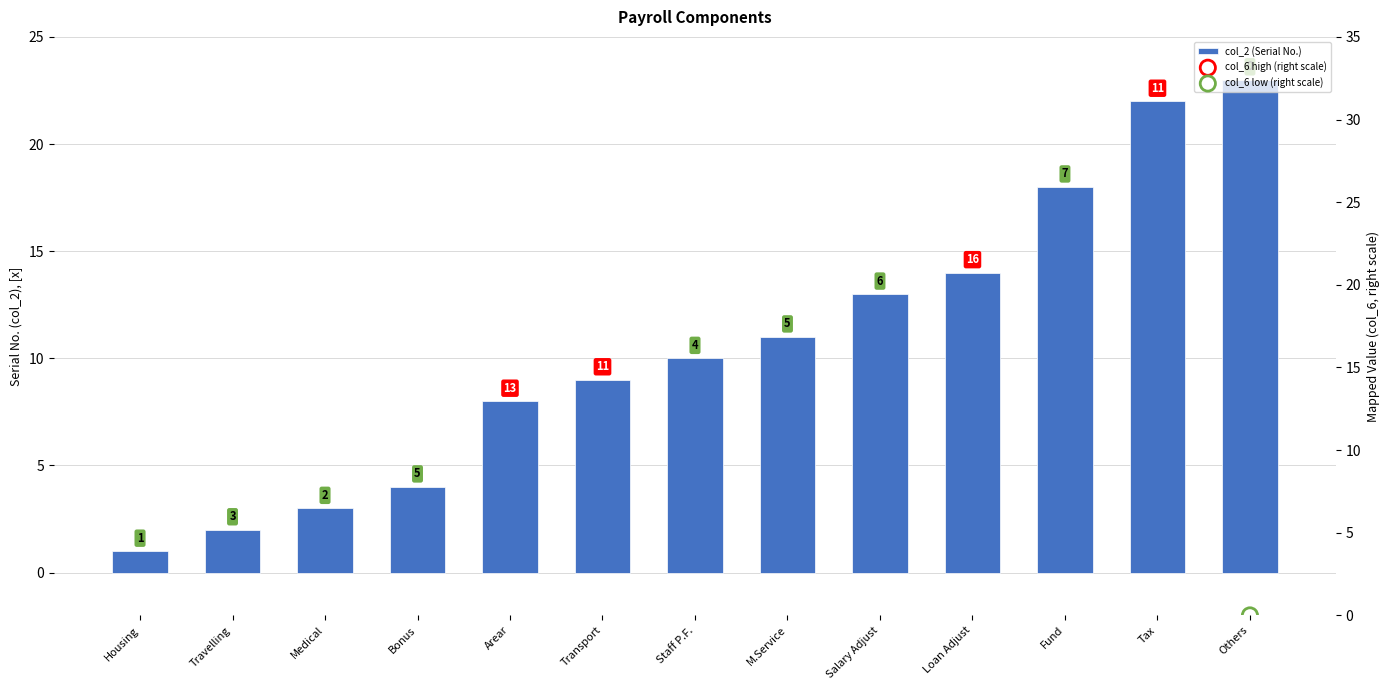

Which has a higher value, Medical or M.Service?

M.Service